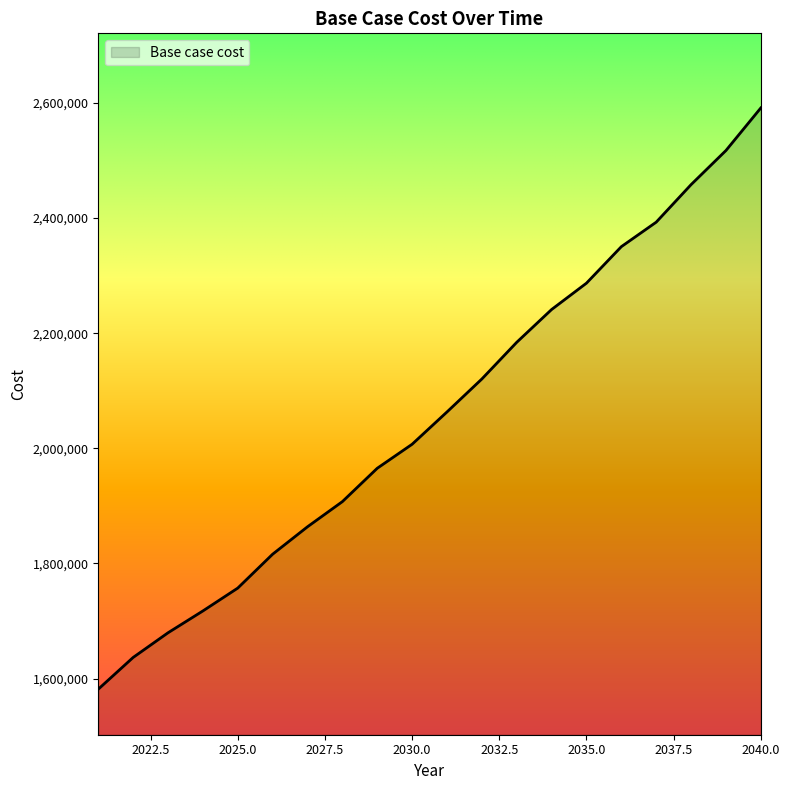

What is the difference between the maximum and minimum values?

1009313.4